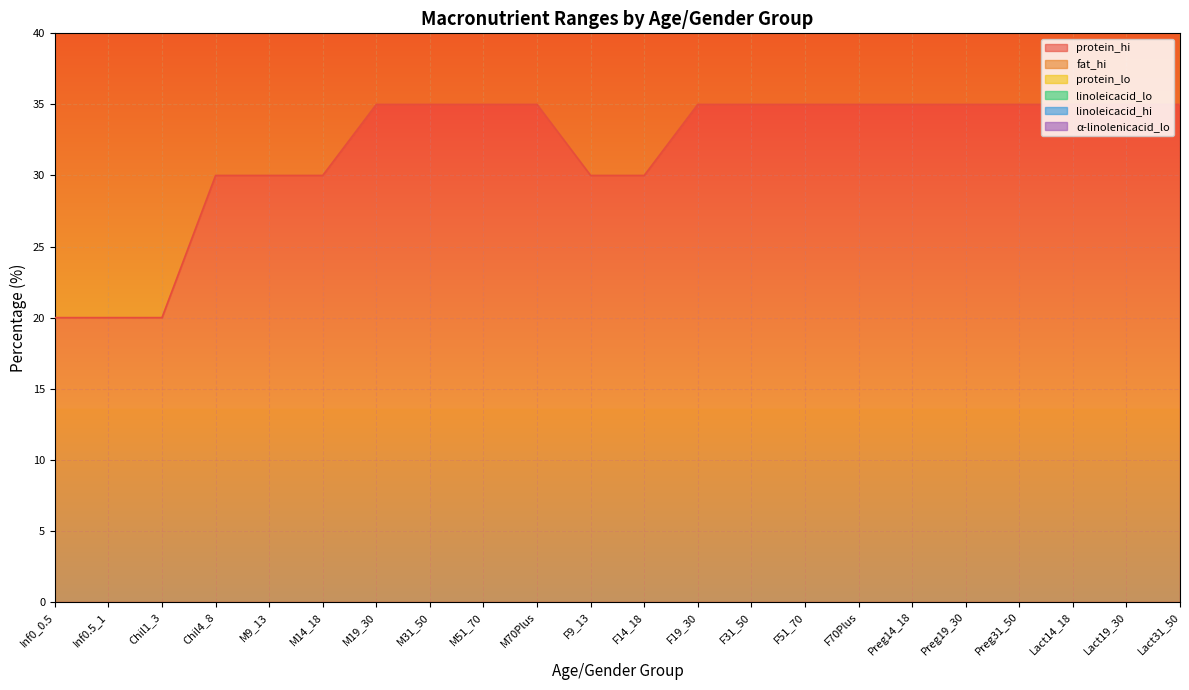

How many lines are shown in the chart?

6